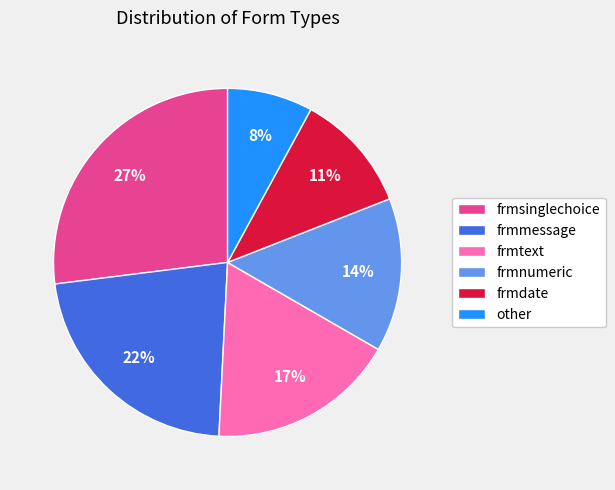

Is it true that frmsinglechoice is 14% of the pie?

False